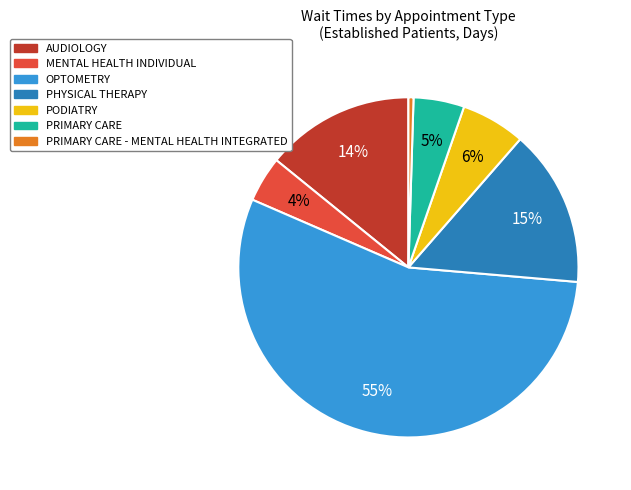

Does any single category account for the majority?

Yes